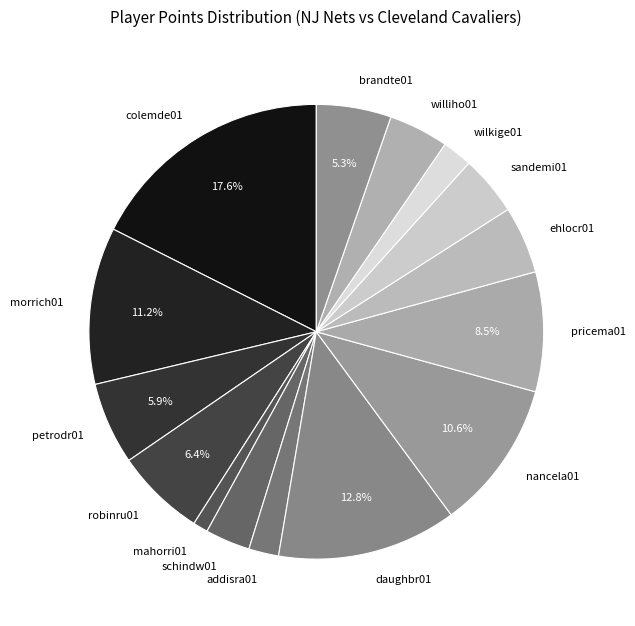

Is sandemi01 the majority of the pie?

No